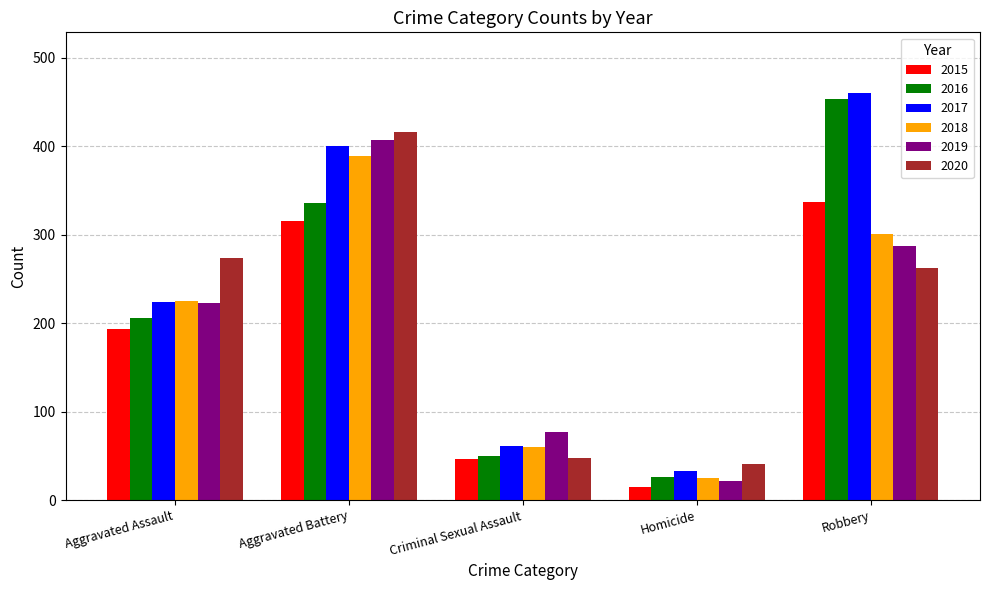

Which category has the highest value across all series?

Robbery